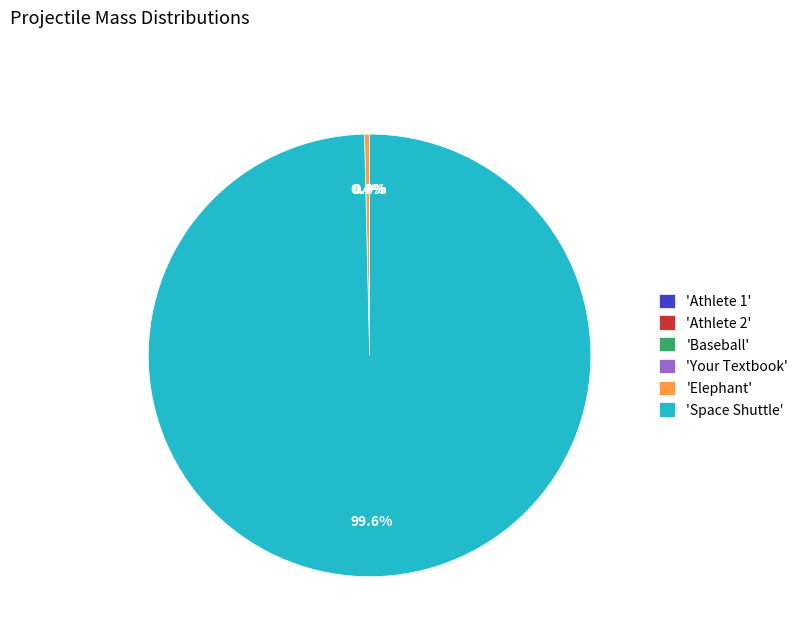

What is the largest slice in the pie chart?

'Space Shuttle'